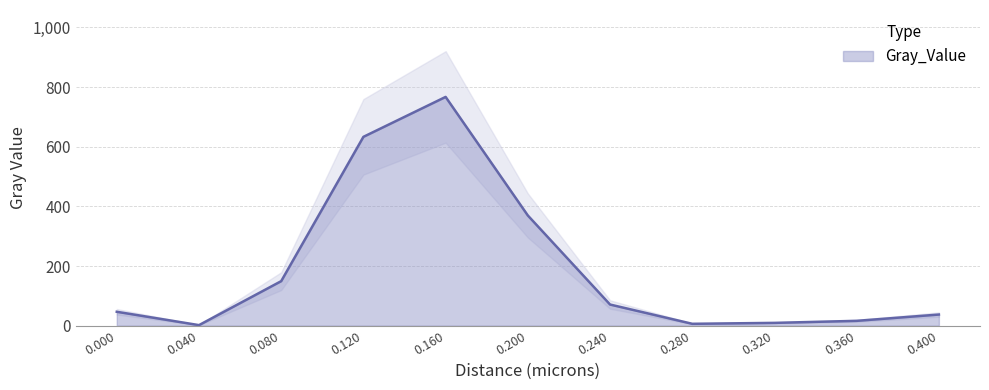

What is the smallest value displayed?

1.7